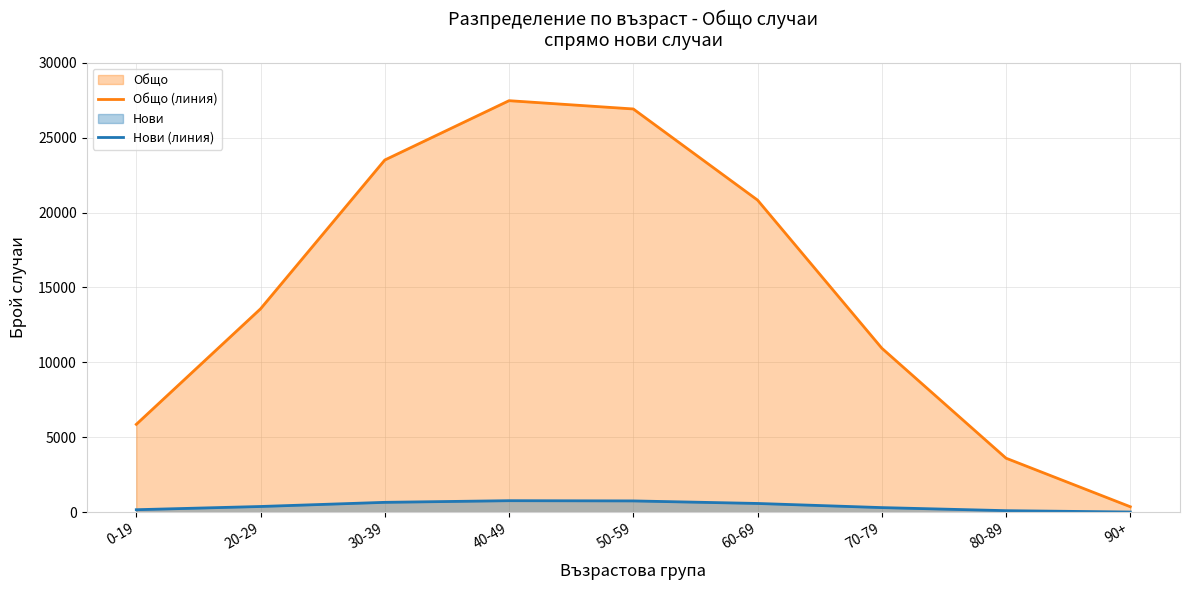

How many interior local peaks does the Общо (линия) series have?

1